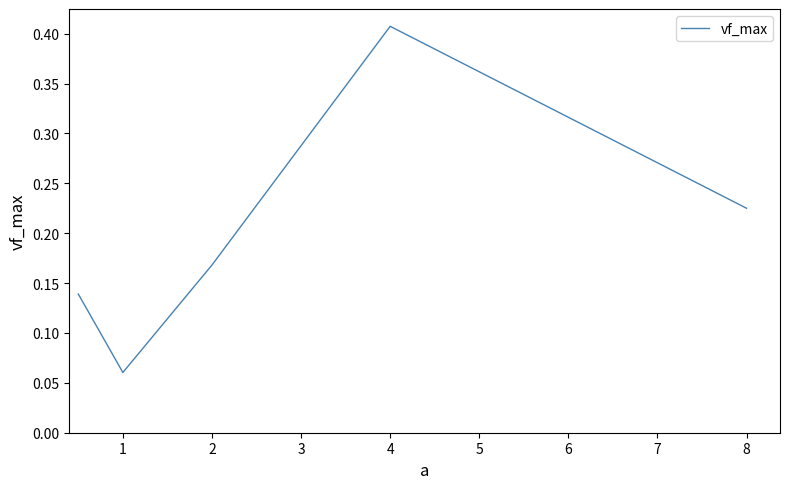

What is the sum of all values?

1.0